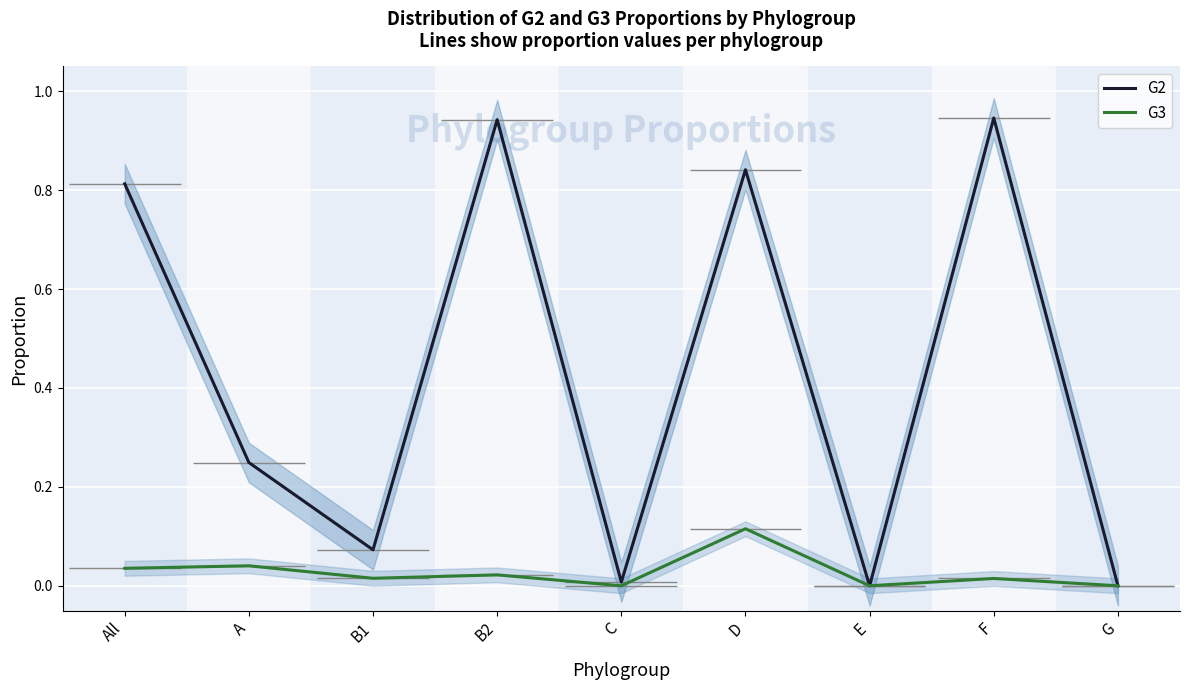

Reading left to right, list all the values displayed in this chart.

G2: 0.8	0.2	0.1	0.9	0.0	0.8	0.0	0.9	0.0
G3: 0.0	0.0	0.0	0.0	0.0	0.1	0.0	0.0	0.0